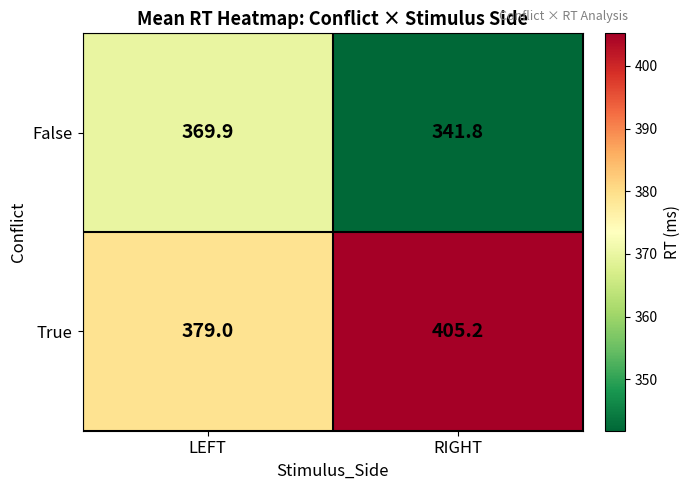

The value of False at LEFT is 369.9. True or false?

True